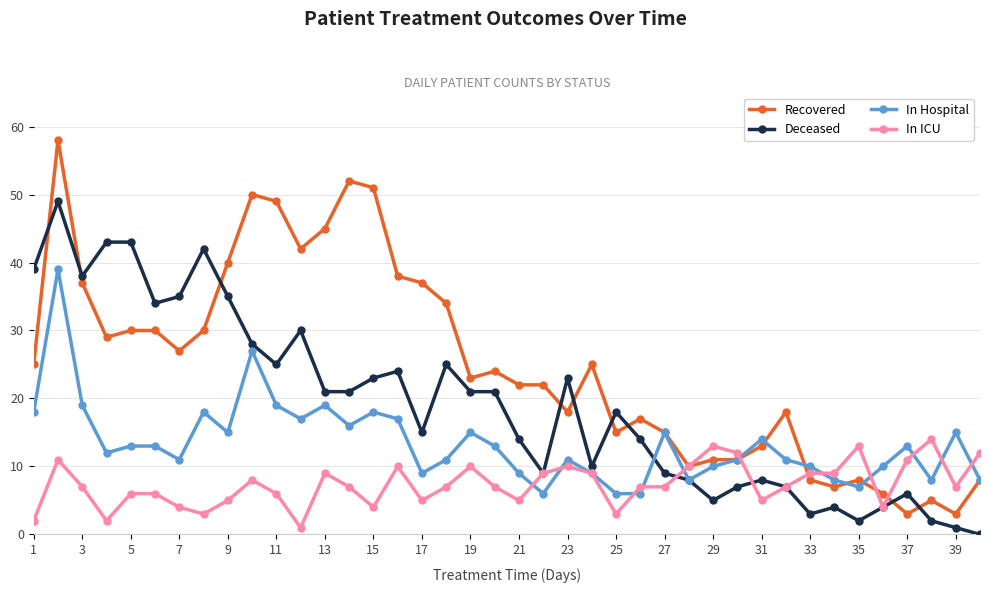

How many data points in Recovered are less than 24?

20